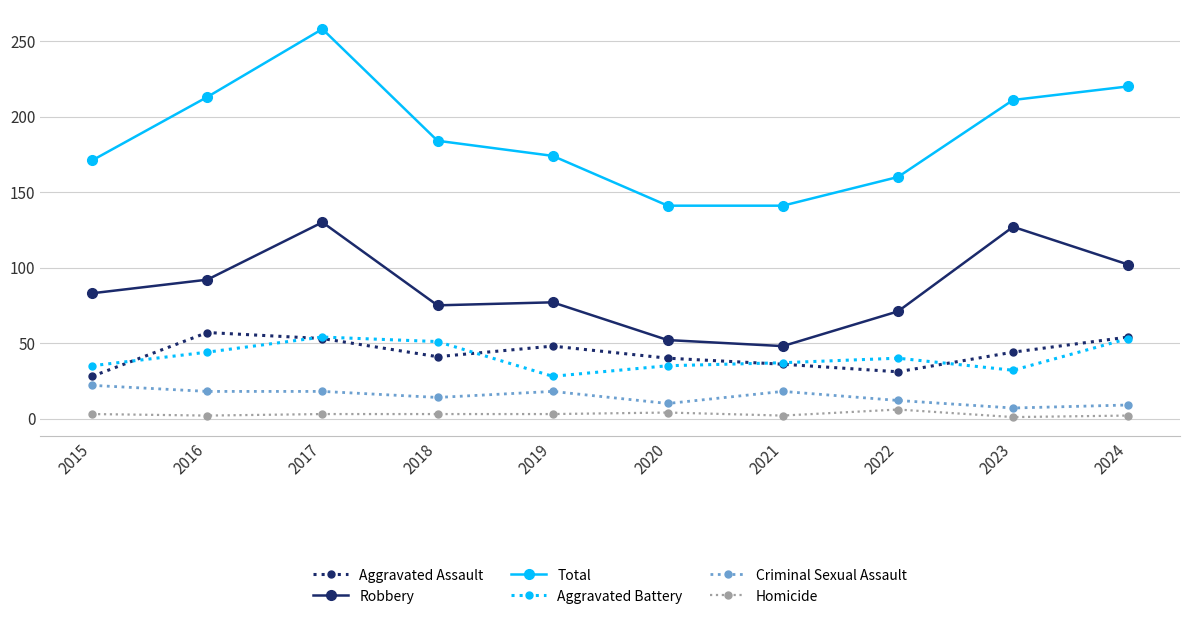

Which series has the largest total across all categories?

Total